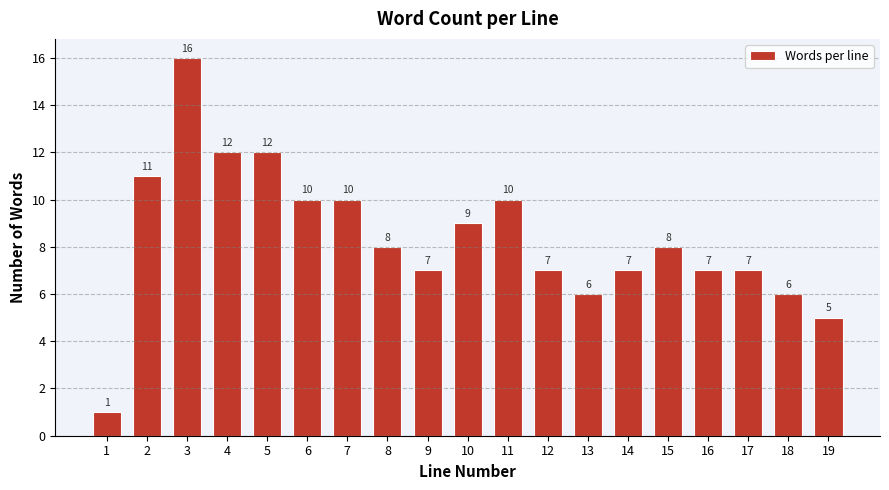

Reading right to left, what are all the values shown in this chart?

19=5	18=6	17=7	16=7	15=8	14=7	13=6	12=7	11=10	10=9	9=7	8=8	7=10	6=10	5=12	4=12	3=16	2=11	1=1